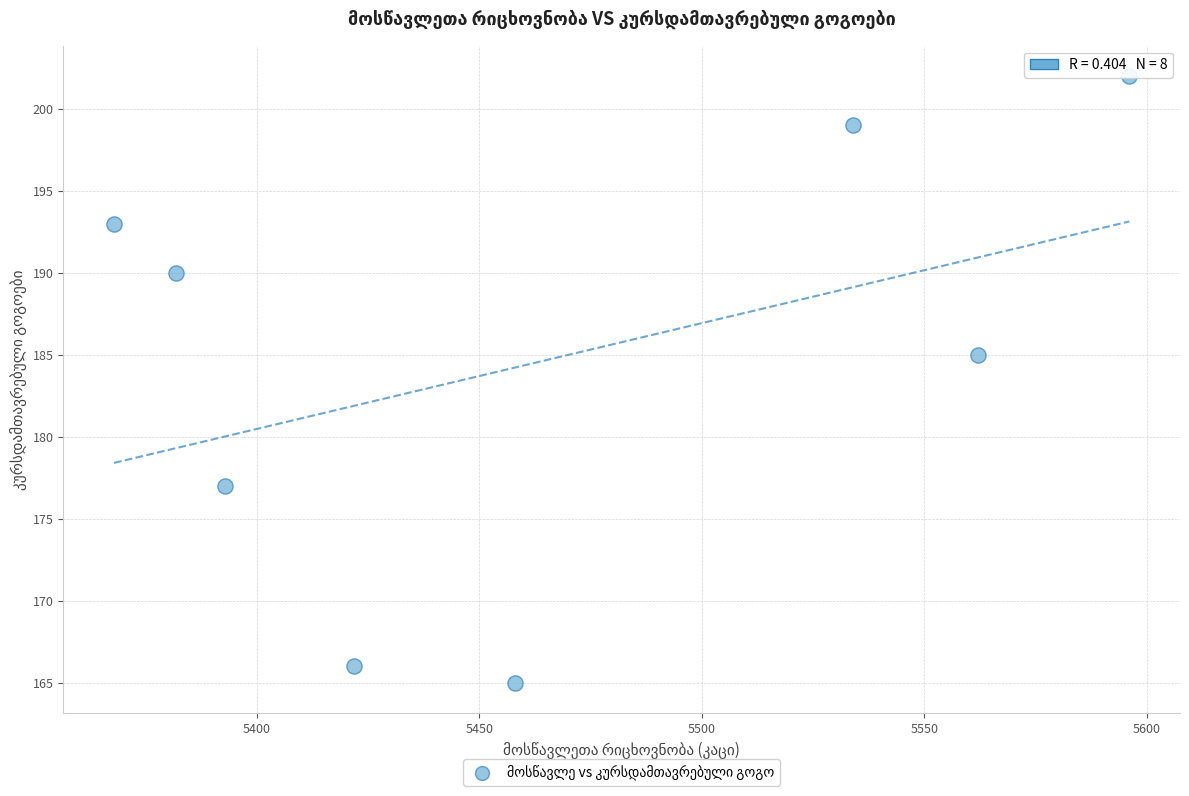

What is the average X value?

5464